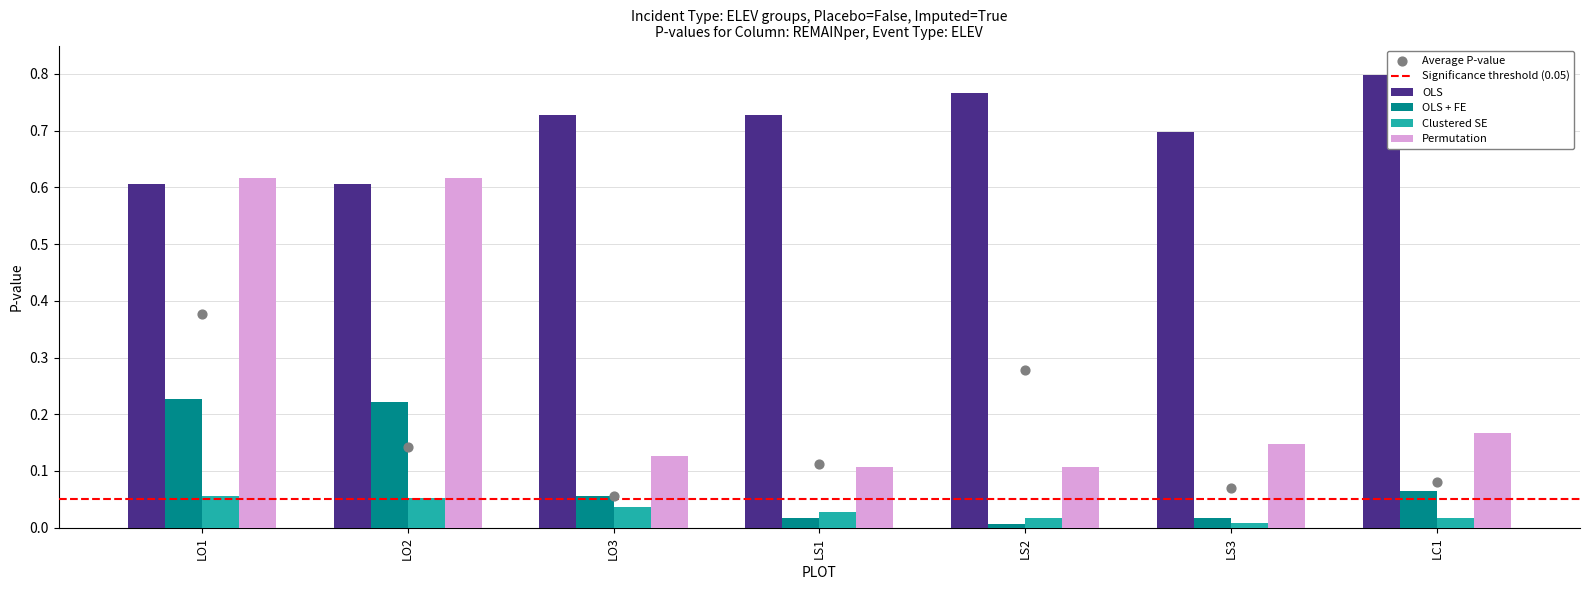

Which series has the largest total across all categories?

OLS